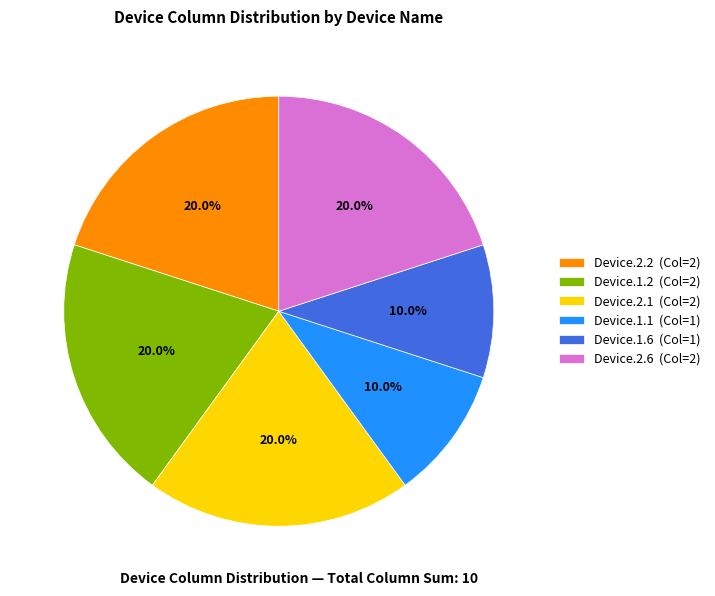

To the nearest percent, what is the average slice percentage?

17%